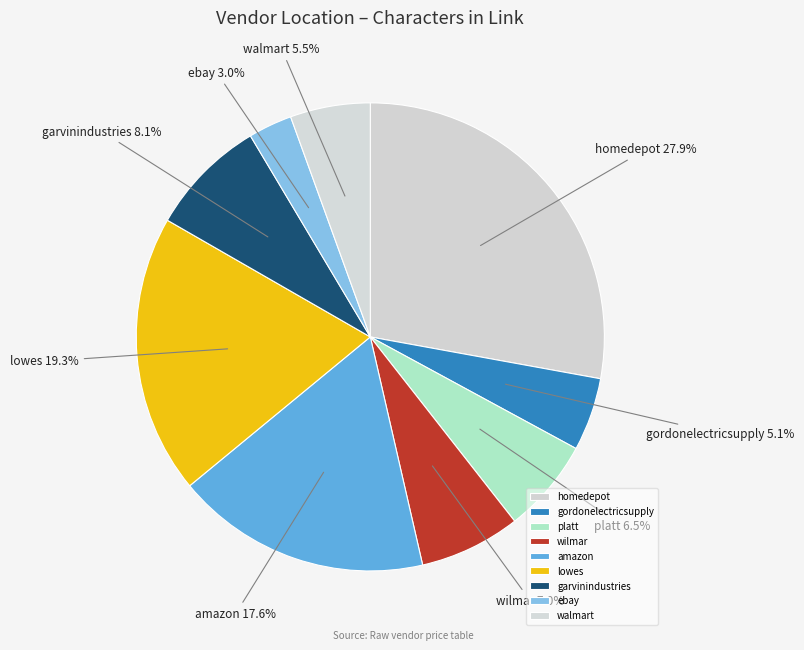

True or false: walmart accounts for 1% of the total.

False